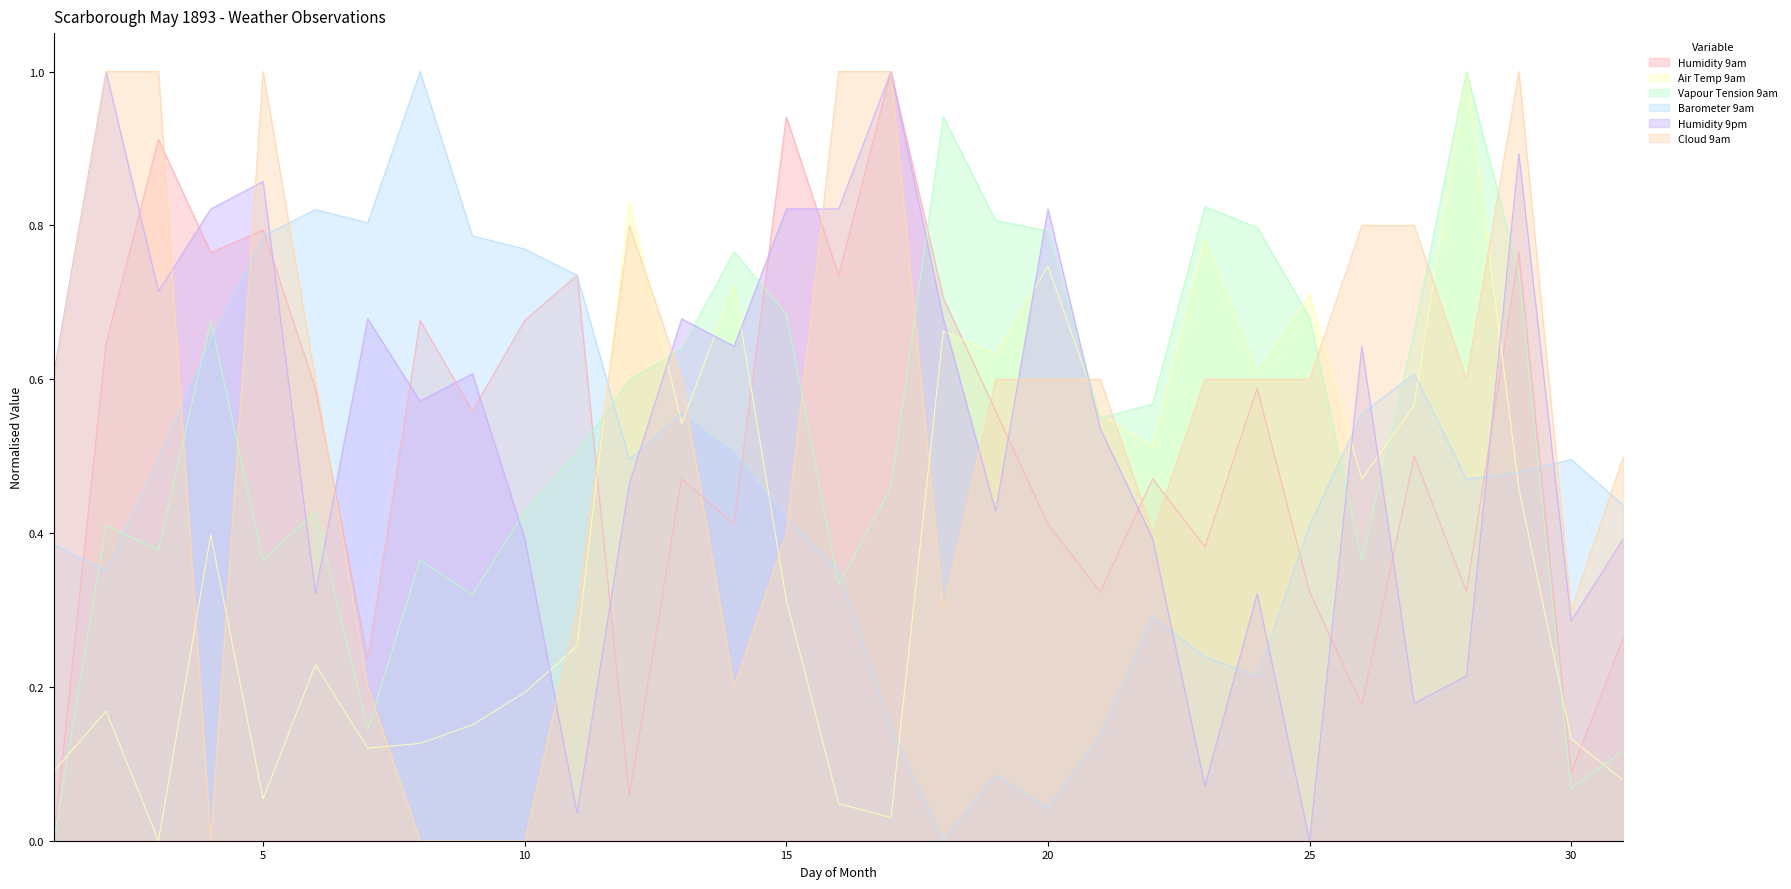

What is the average value of the Humidity 9pm series?

0.5